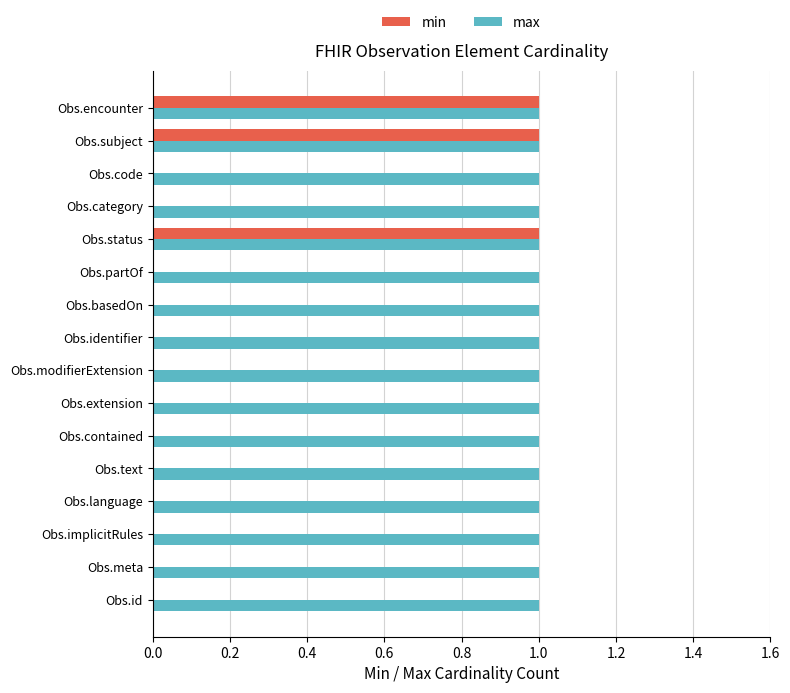

True or false: min has a value of 0 at Obs.meta.

True